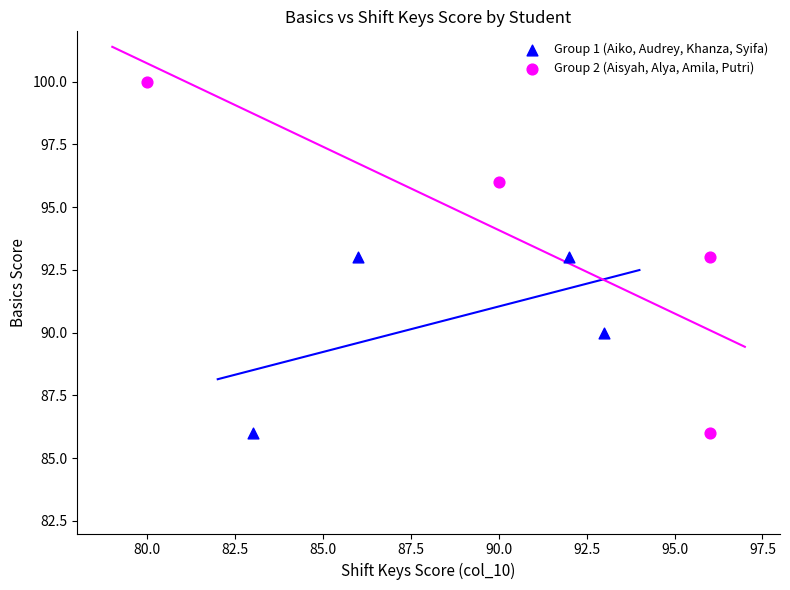

Which series has the largest Y range (max minus min)?

Group 2 (Aisyah, Alya, Amila, Putri)